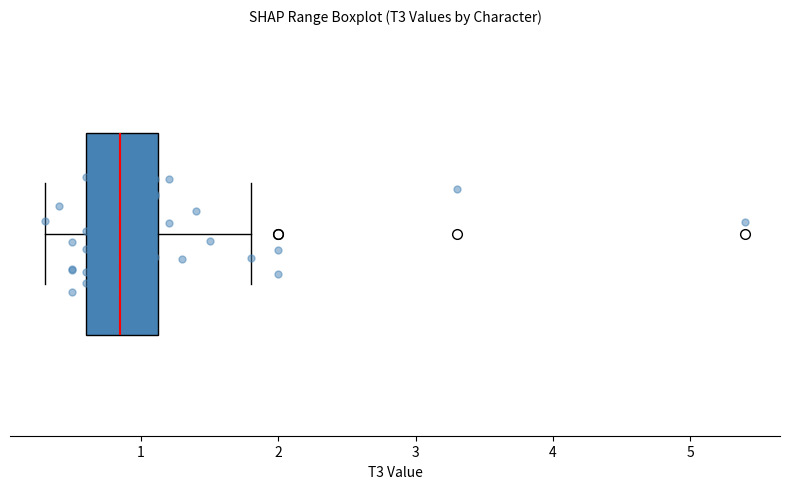

Where is the left edge of the box on the x-axis? The values are not printed on the chart, so give them approximately, as read against the axis.

0.6